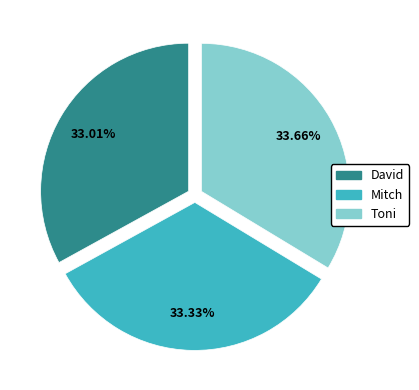

Combined, do David and Toni account for over 50%?

Yes